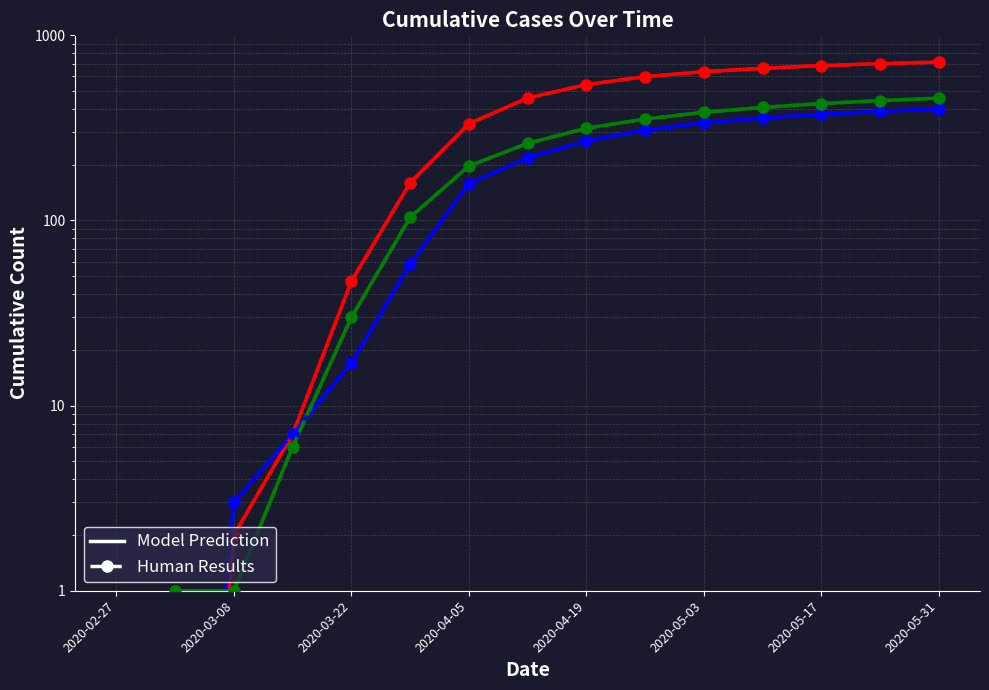

How many lines are shown in the chart?

6